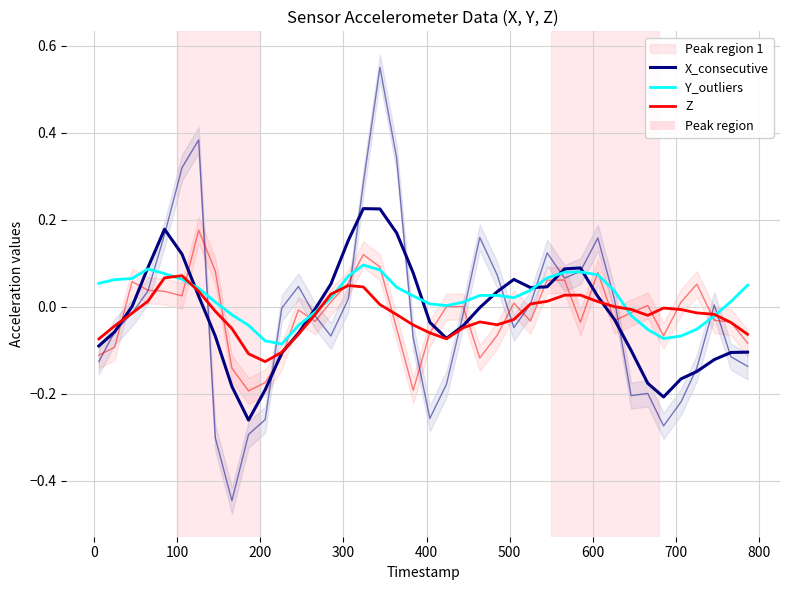

How many values in the X_consecutive series are below 0?

22